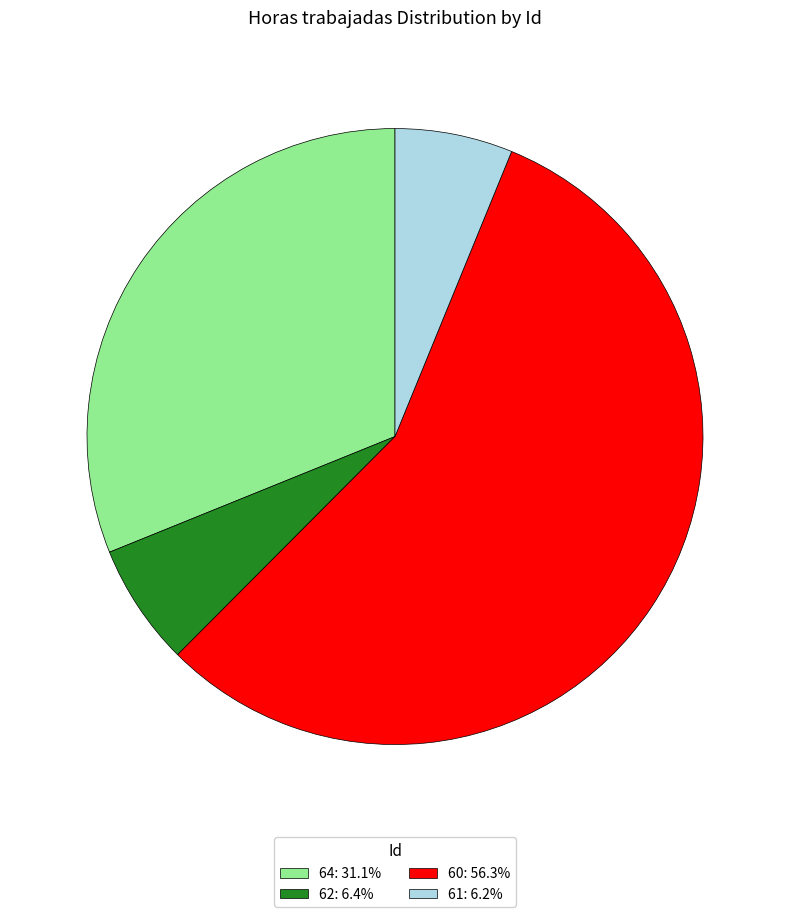

The 62 slice represents 15% of the pie. True or false?

False